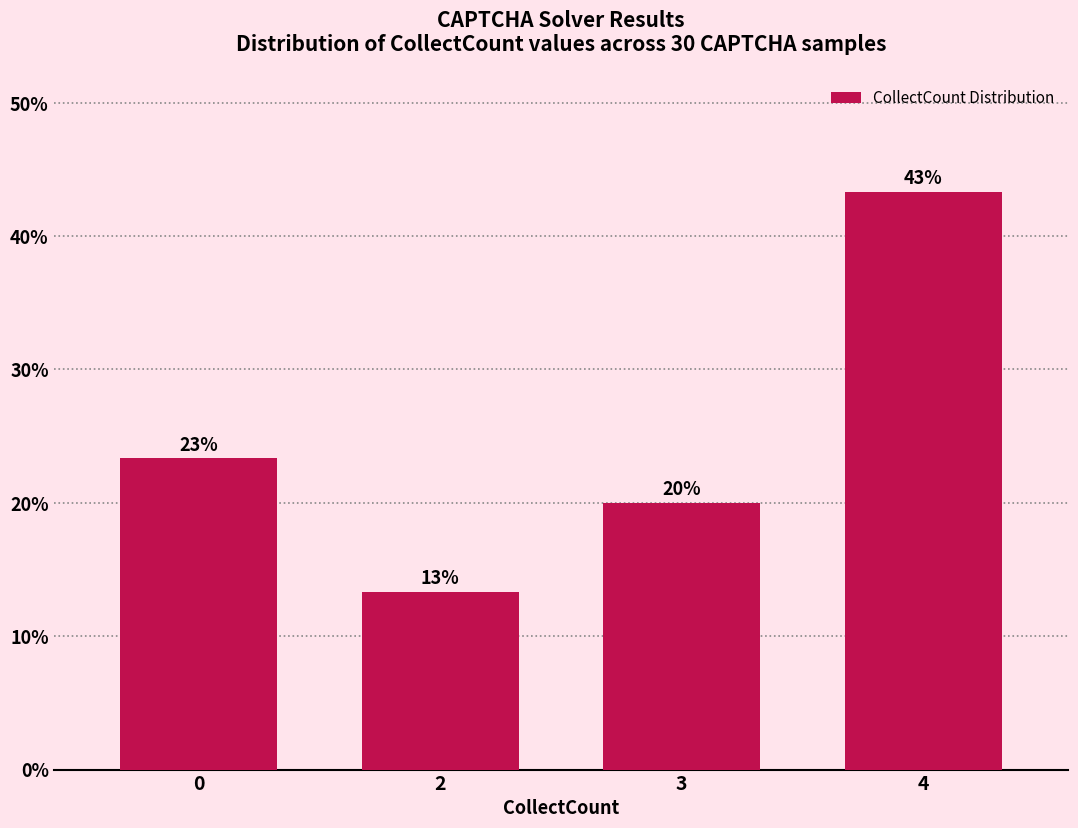

What is the sum of the values at 3 and 0?

43.3